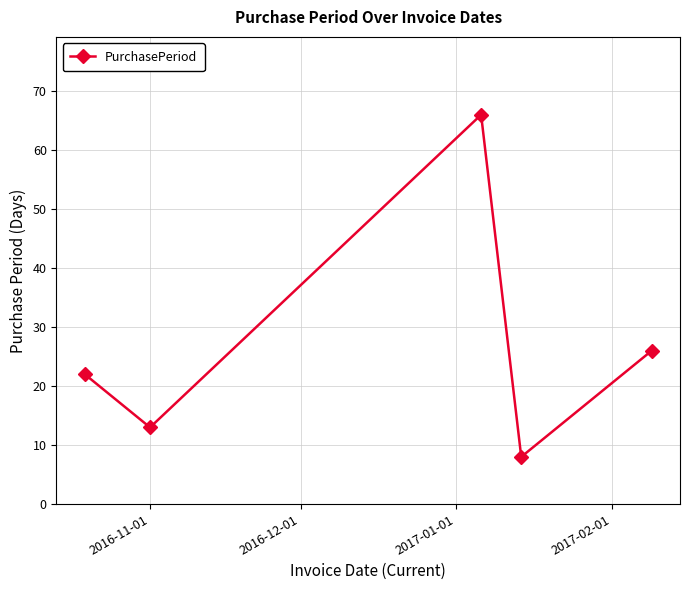

What is the maximum value shown in the chart?

66